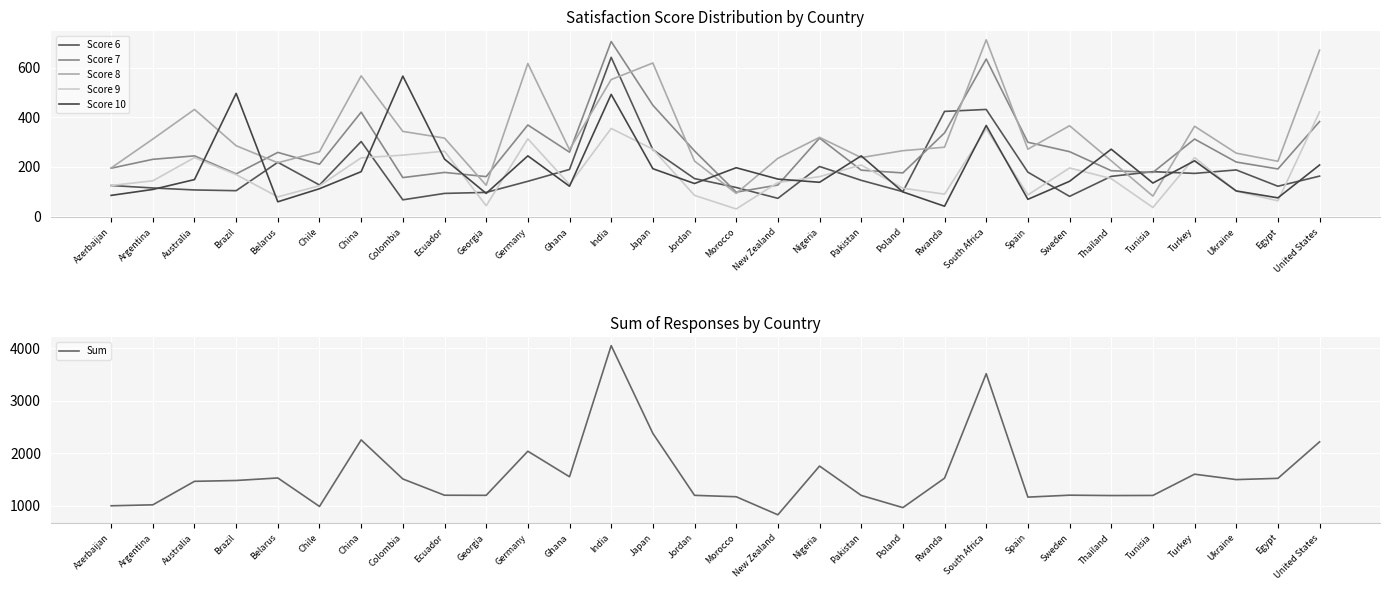

Is the value of Score 9 at Chile greater than the value of Score 8 at Georgia?

No